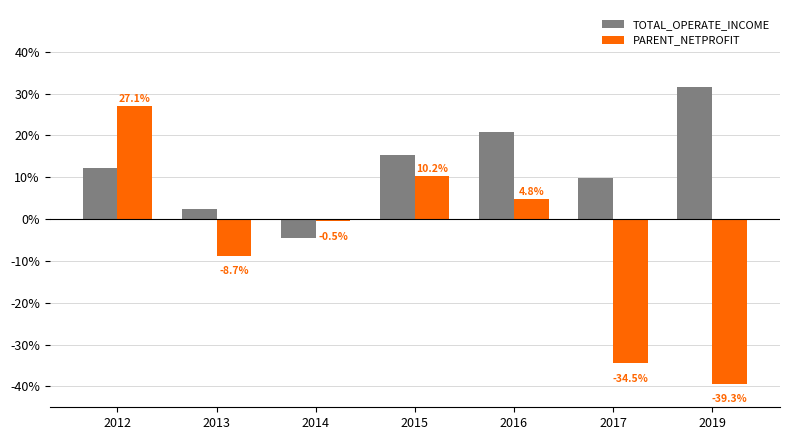

Rank the series by their average value, from lowest to highest.

PARENT_NETPROFIT, TOTAL_OPERATE_INCOME